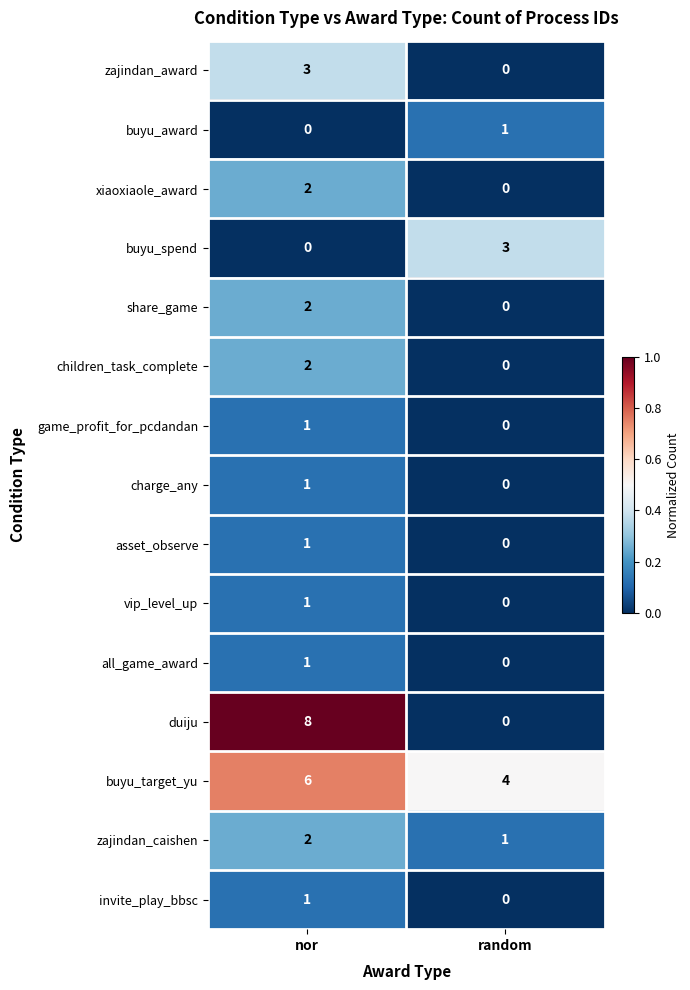

At which category does the chart reach its peak across all series?

nor